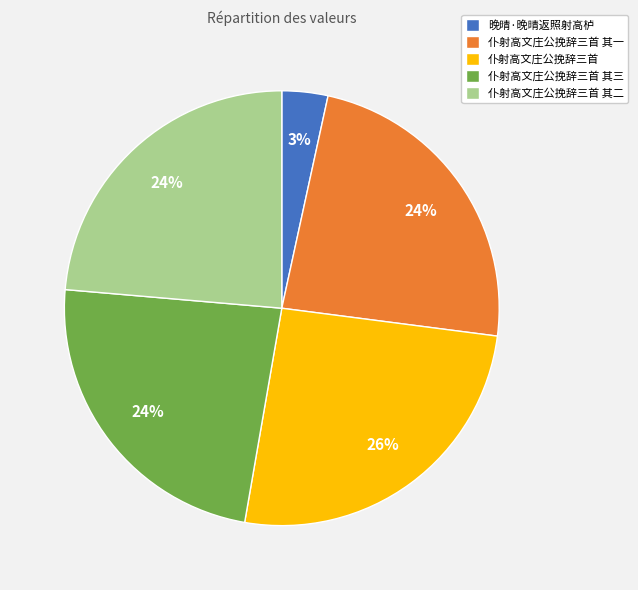

What is the largest slice in the pie chart?

仆射高文庄公挽辞三首